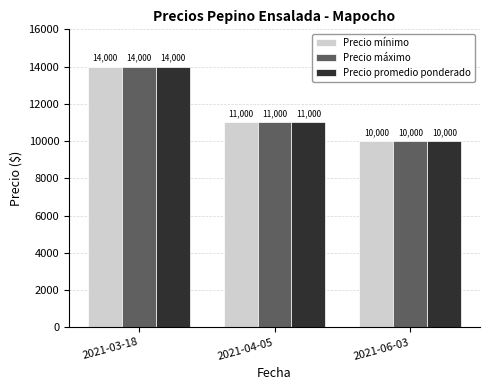

List the labels in order of Precio mínimo value, smallest first.

2021-06-03, 2021-04-05, 2021-03-18